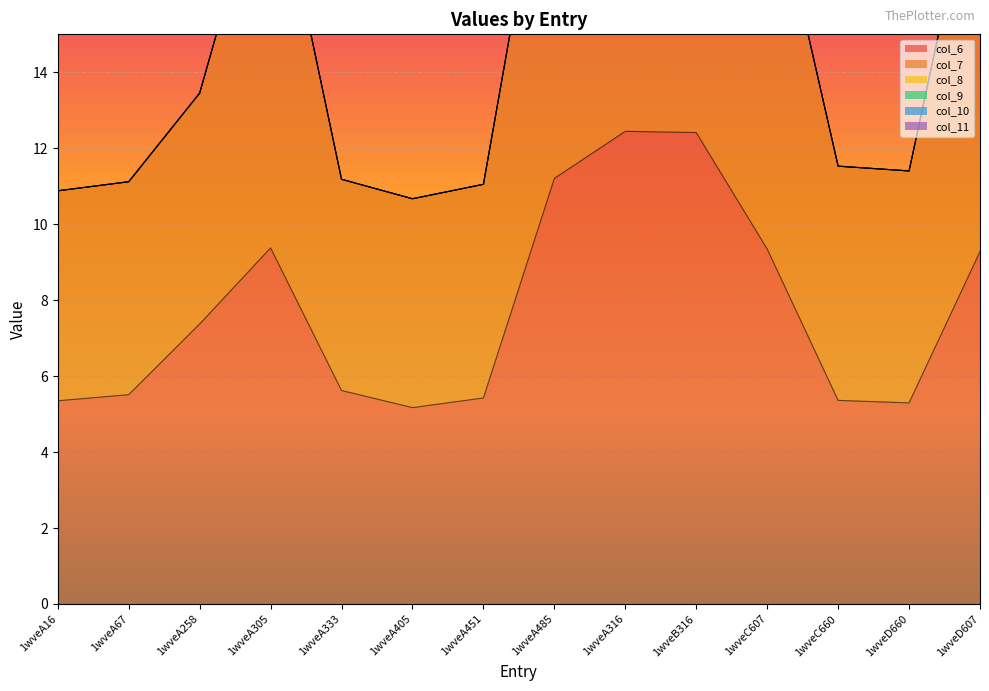

What position from the left is 1wveD607?

14